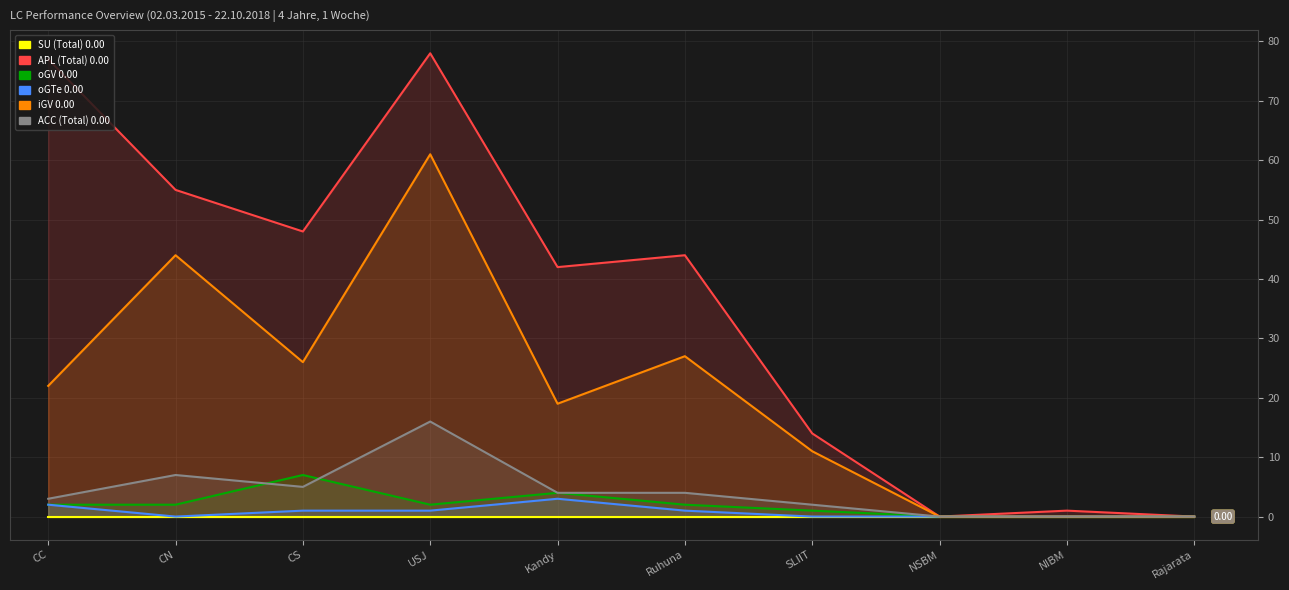

True or false: SU (Total) has more than 1 interior local peaks.

False